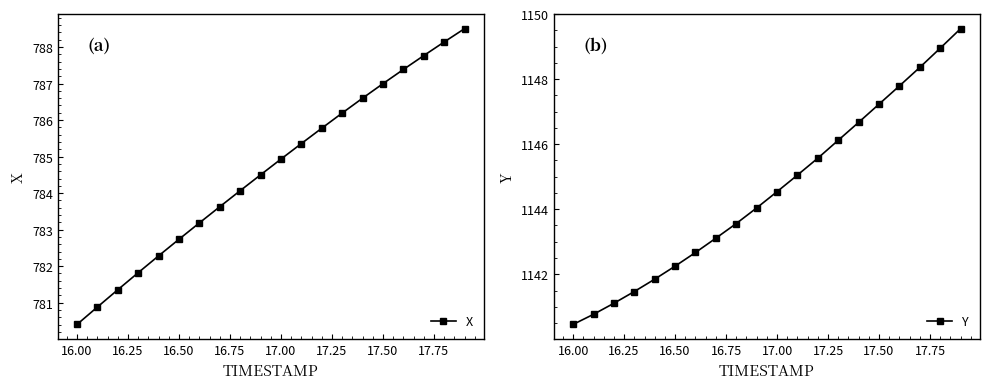

What is the lowest value of the X series?

780.4